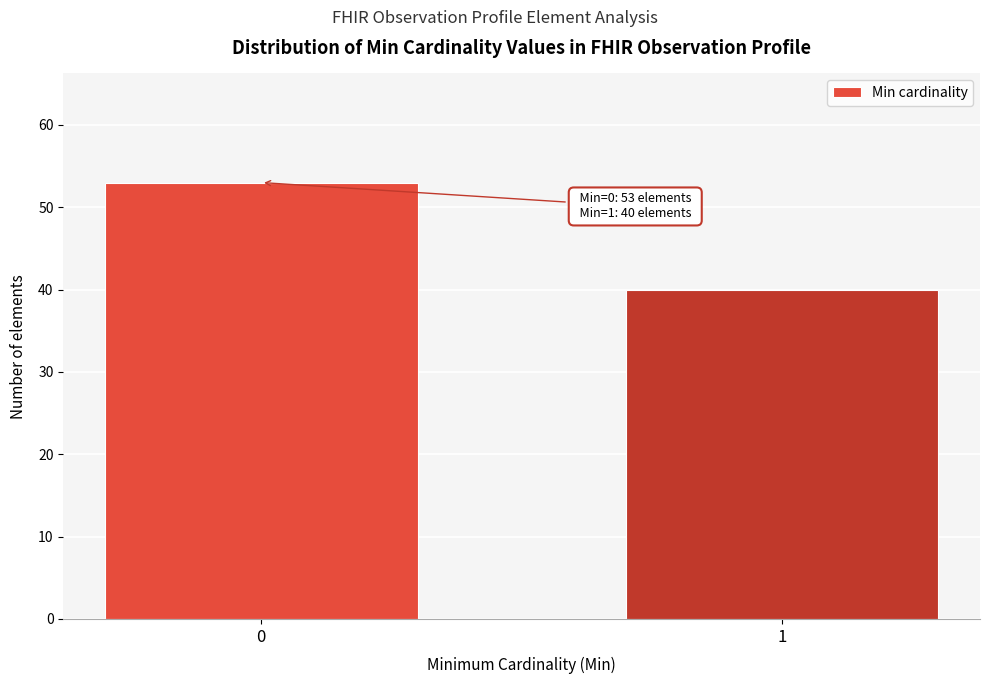

Reading left to right, transcribe all the data shown in this chart.

53	40